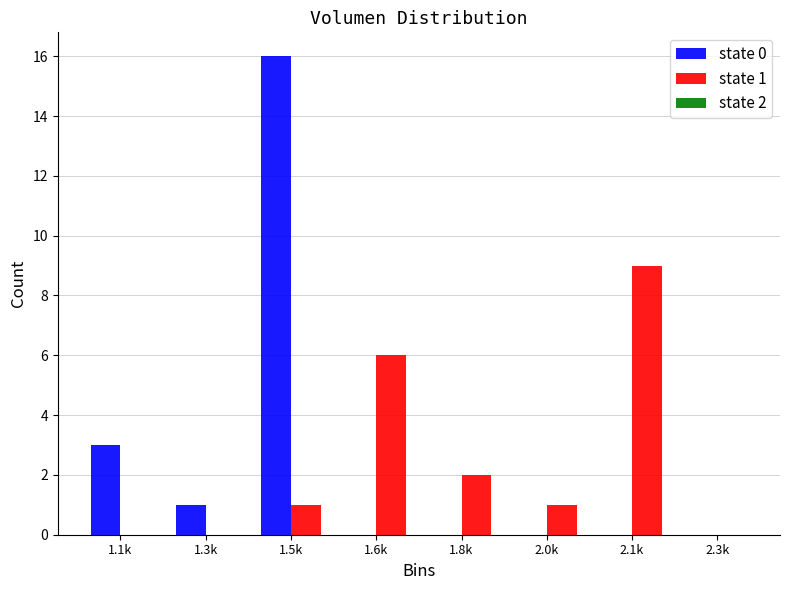

Reading left to right, what are all the values shown in this chart?

state 0: 1.1k=3	1.3k=1	1.5k=16	1.6k=0	1.8k=0	2.0k=0	2.1k=0	2.3k=0
state 1: 1.1k=0	1.3k=0	1.5k=1	1.6k=6	1.8k=2	2.0k=1	2.1k=9	2.3k=0